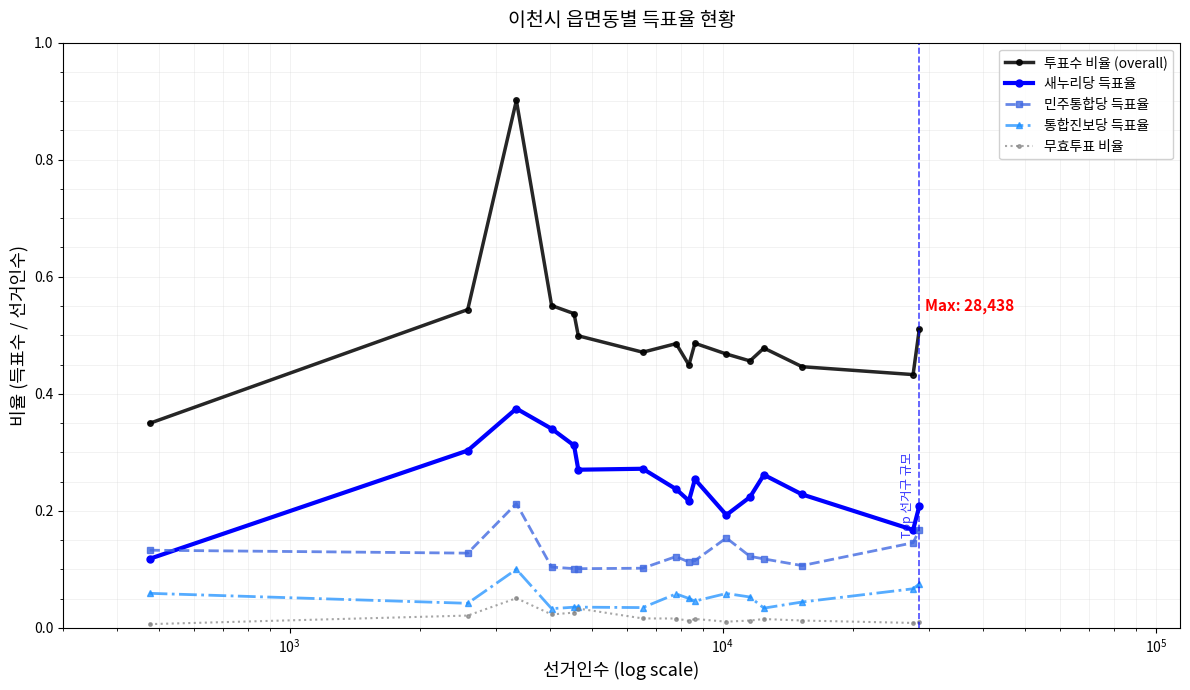

Count the 새누리당 득표율 values in the range 0 to 1.

16